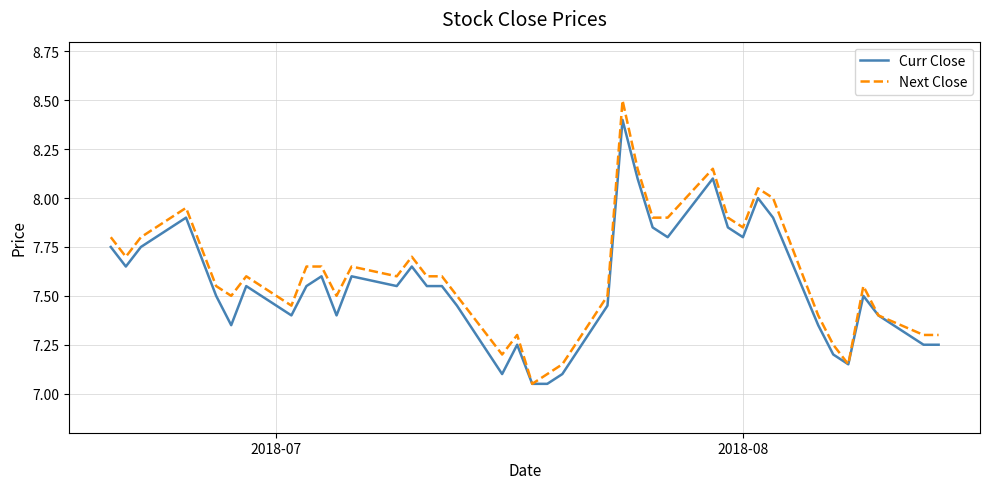

What is the greatest value displayed?

8.5